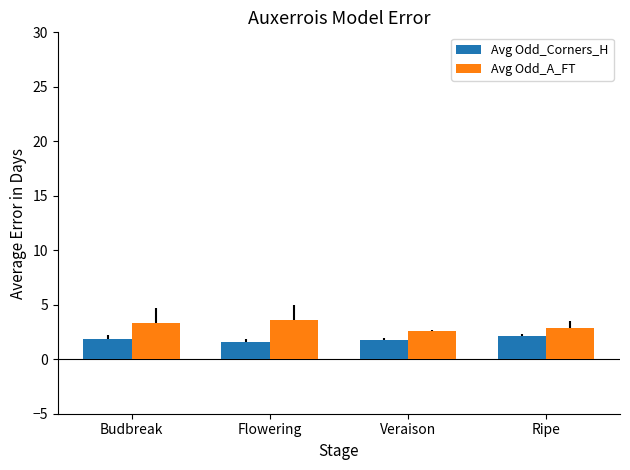

The value of Avg Odd_A_FT at Ripe is 1.5. True or false?

False